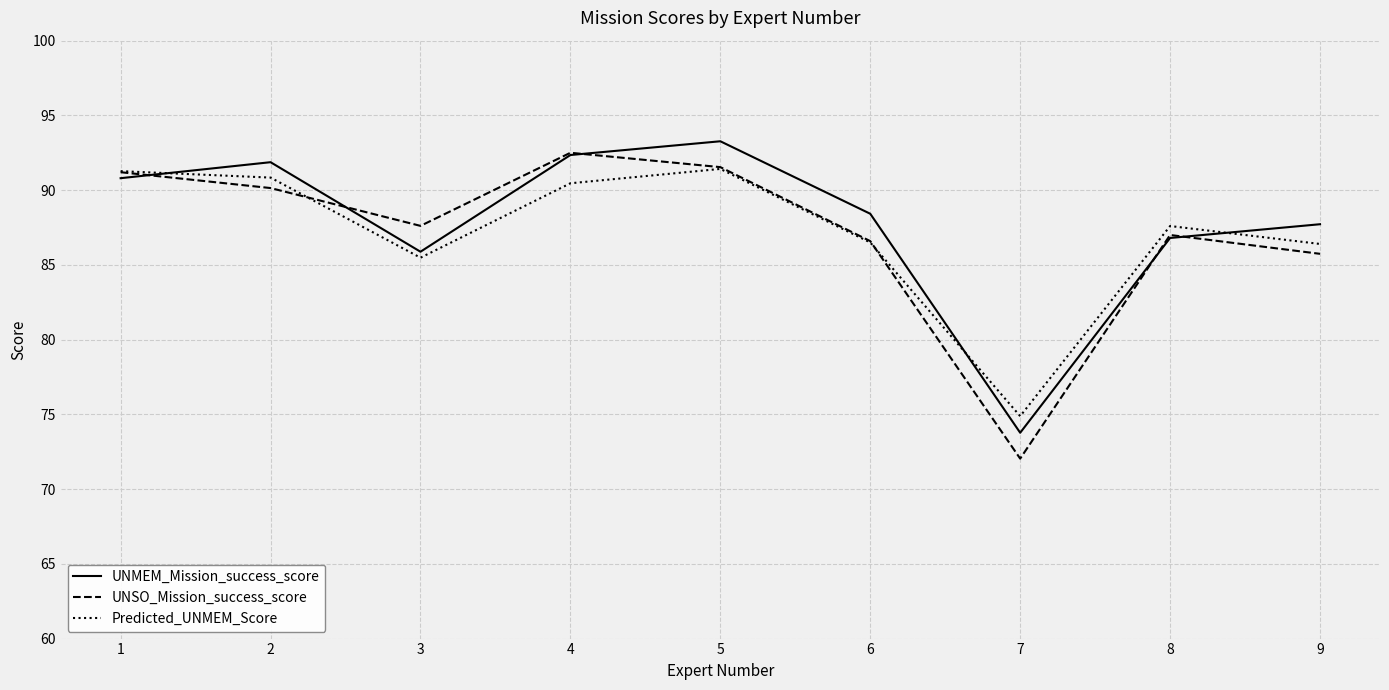

What is the approximate value of Predicted_UNMEM_Score at 7?

74.9